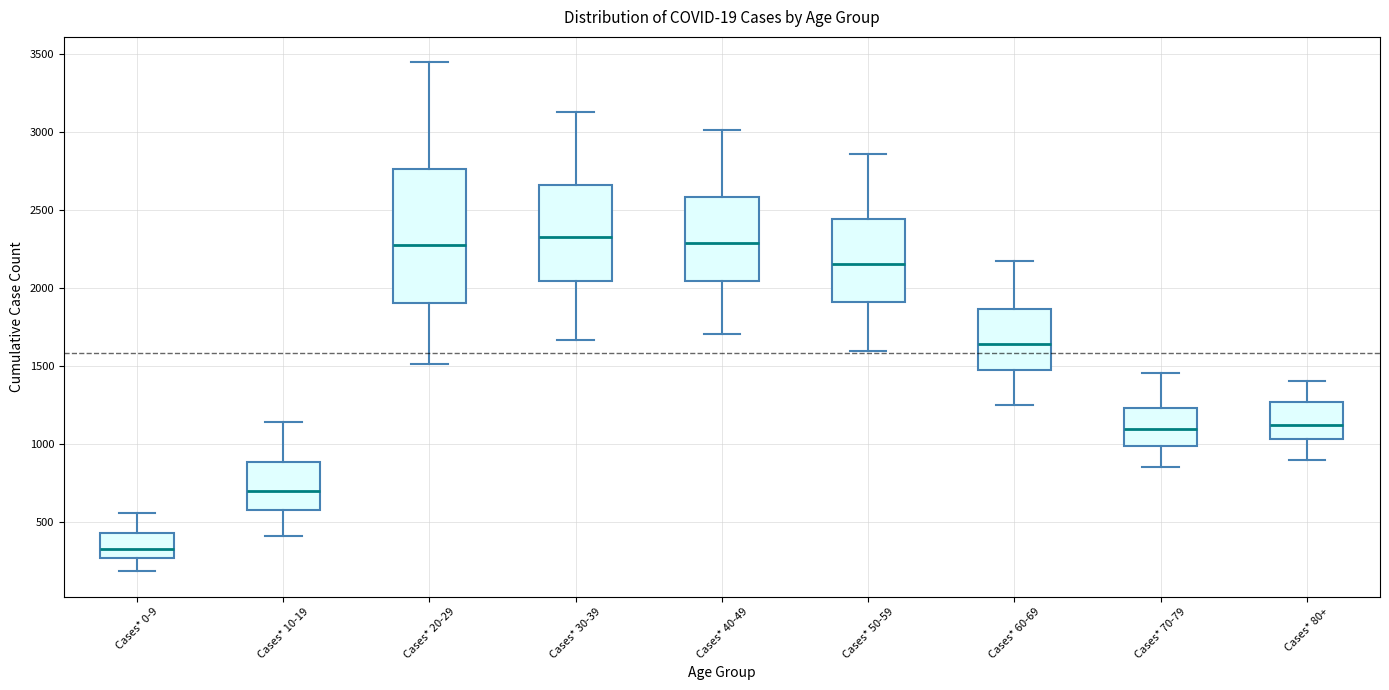

Where is the lower edge of the box for Cases* 40-49 on the y-axis? The values are not printed on the chart, so give them approximately, as read against the axis.

2050